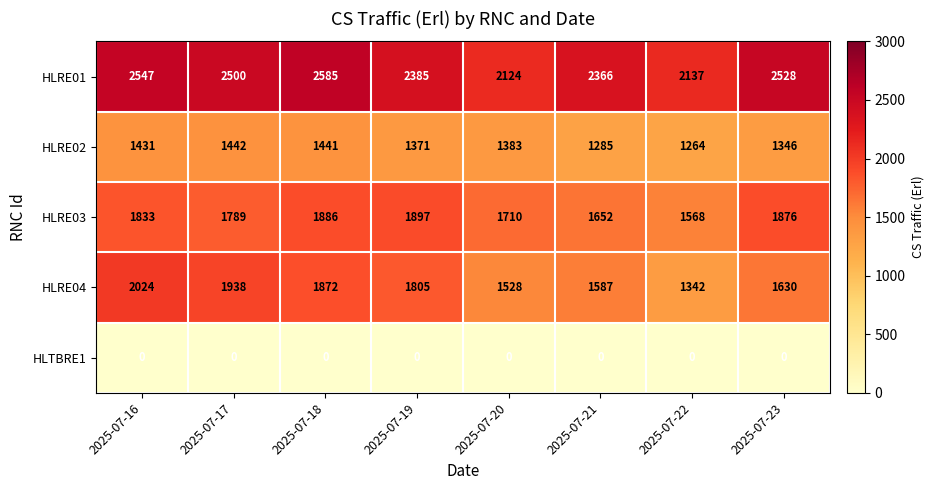

What is the difference between the maximum and second lowest values in the HLRE04 series?

496